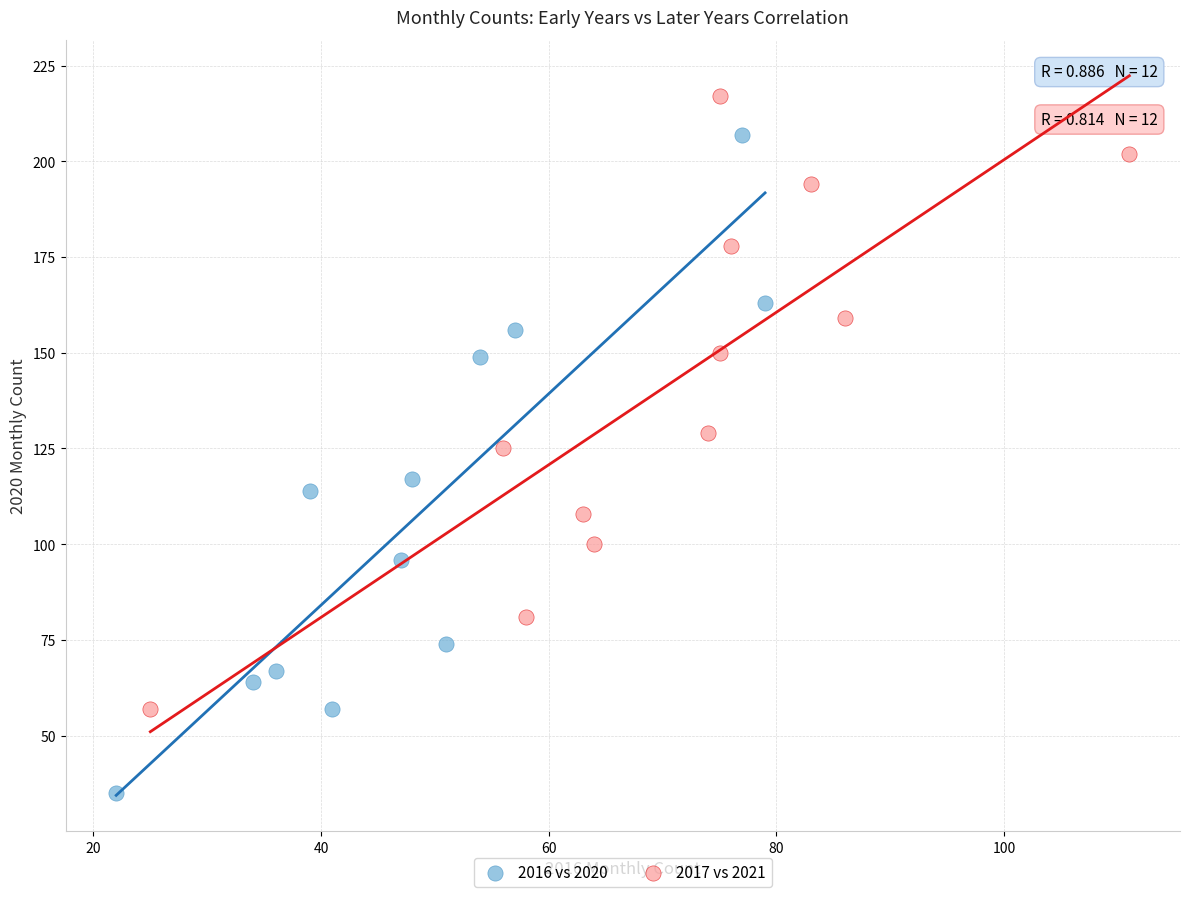

Which series reaches the maximum Y coordinate?

2017 vs 2021